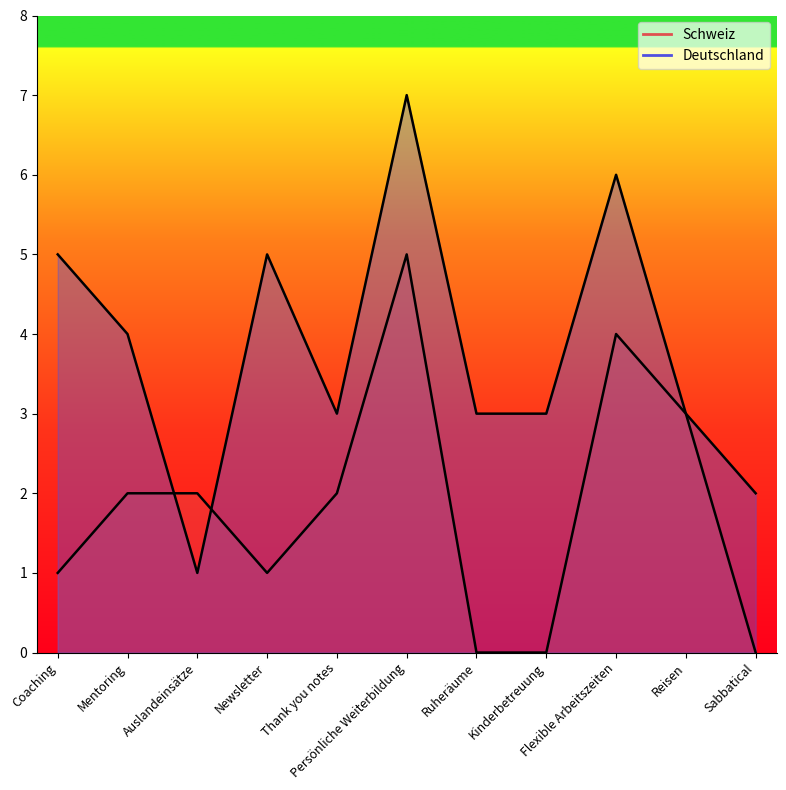

At which label is Deutschland closest to 4?

Mentoring